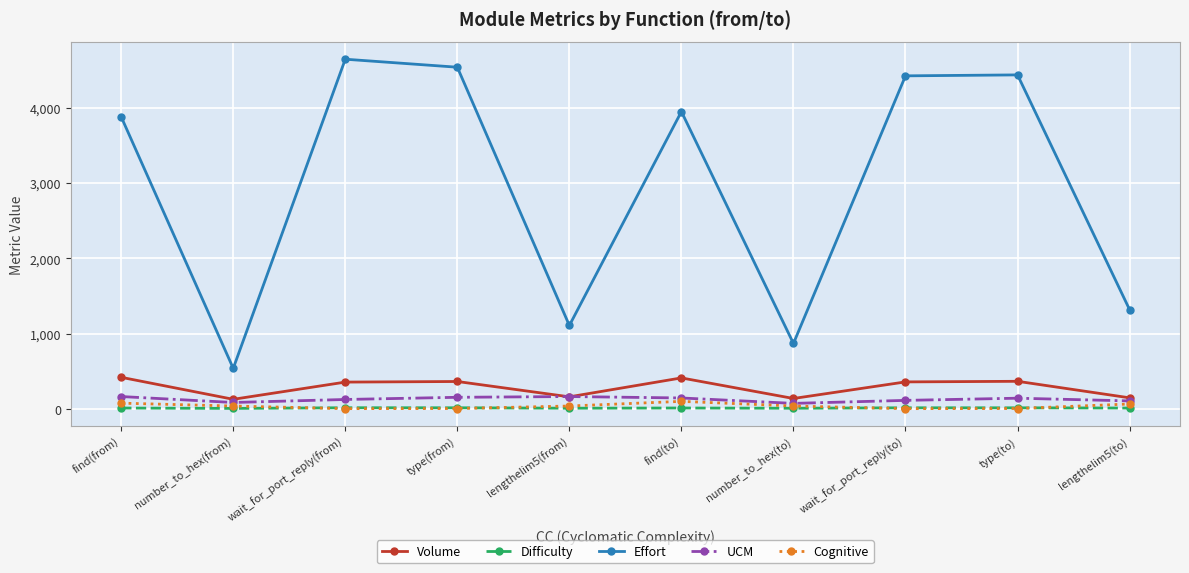

At how many categories does at least one series exceed 2808?

6